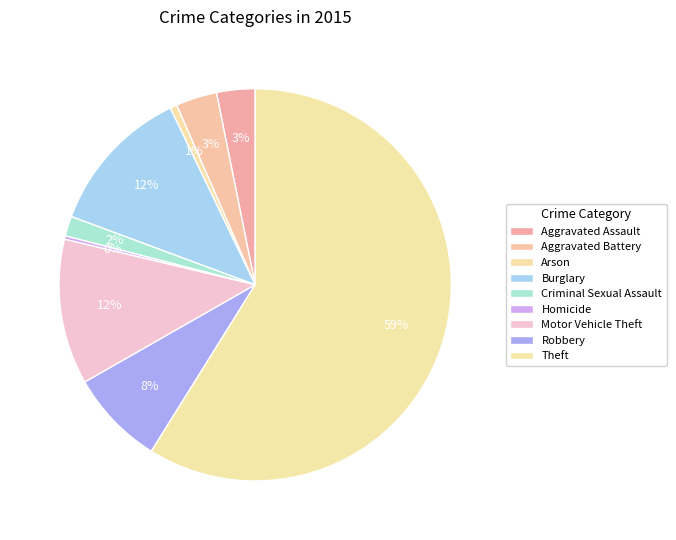

What percentage do Motor Vehicle Theft and Robbery together represent?

19.9%